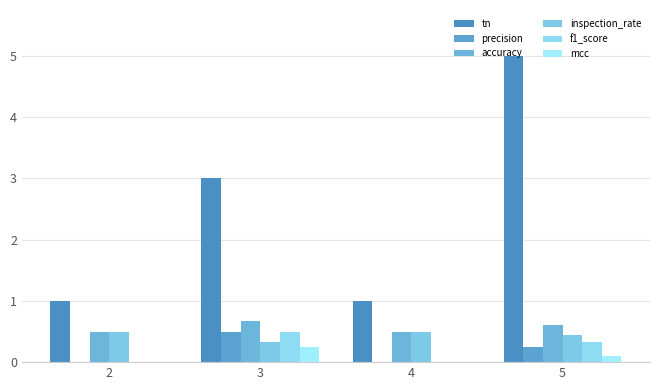

At which label does f1_score reach its peak?

3